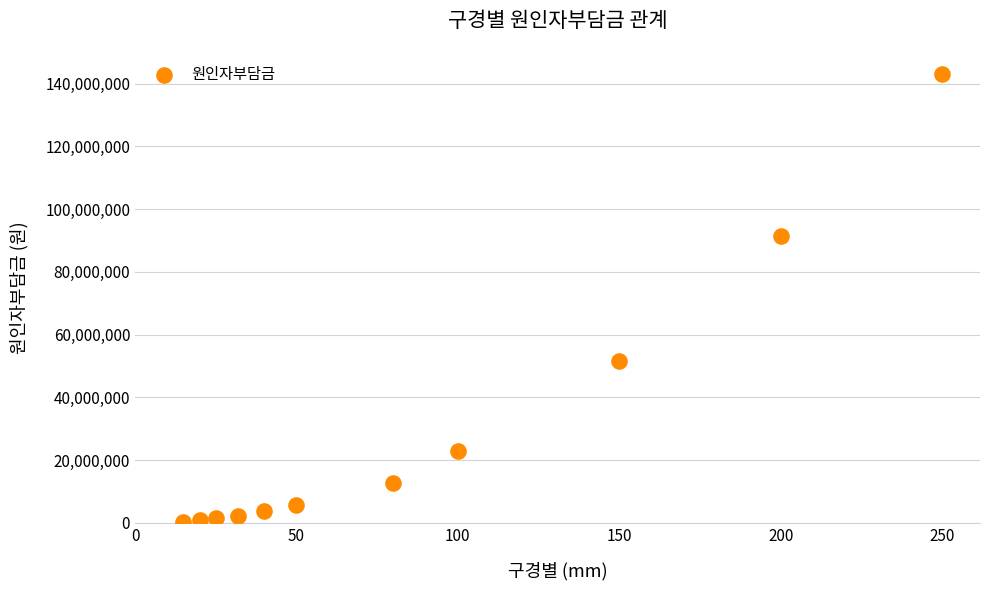

What is the range of Y values (max minus min)?

142527000